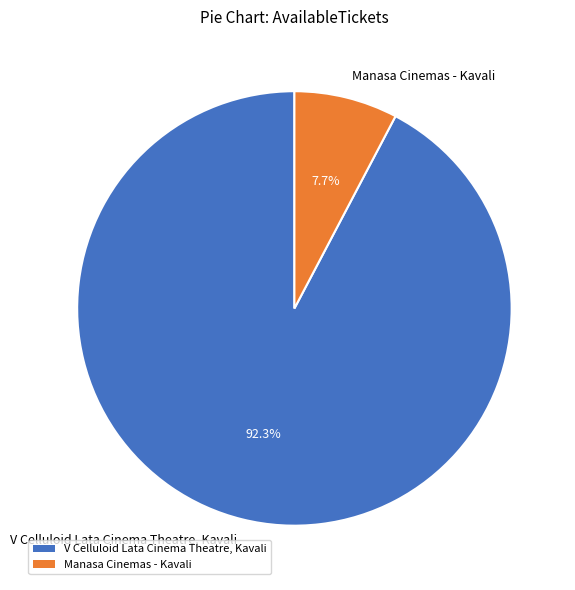

Approximately how many times larger is the value at V Celluloid Lata Cinema Theatre, Kavali compared to Manasa Cinemas - Kavali?

12.0